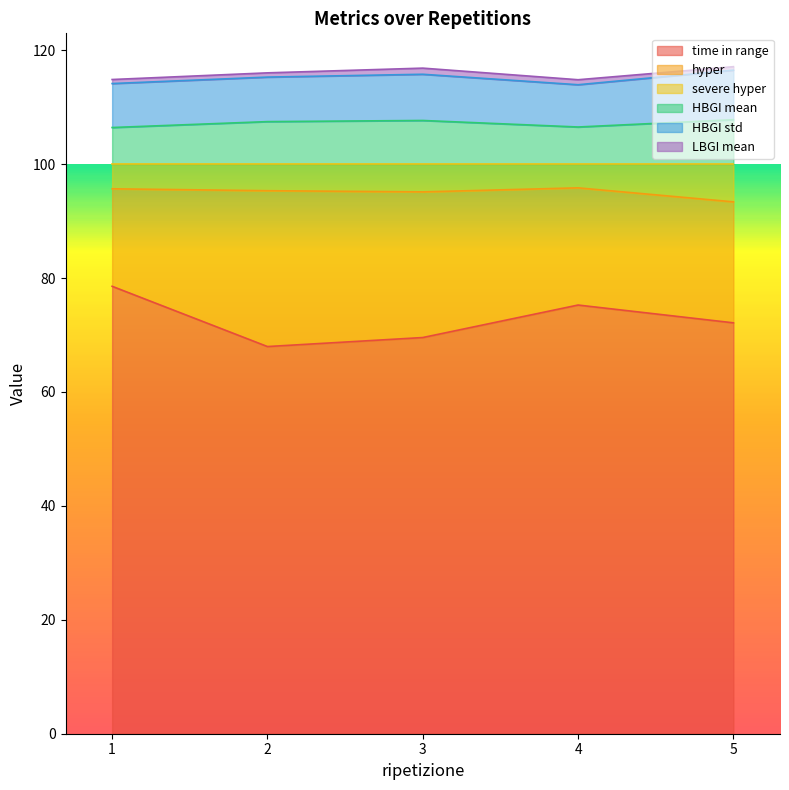

True or false: HBGI mean and severe hyper cross at least once.

False